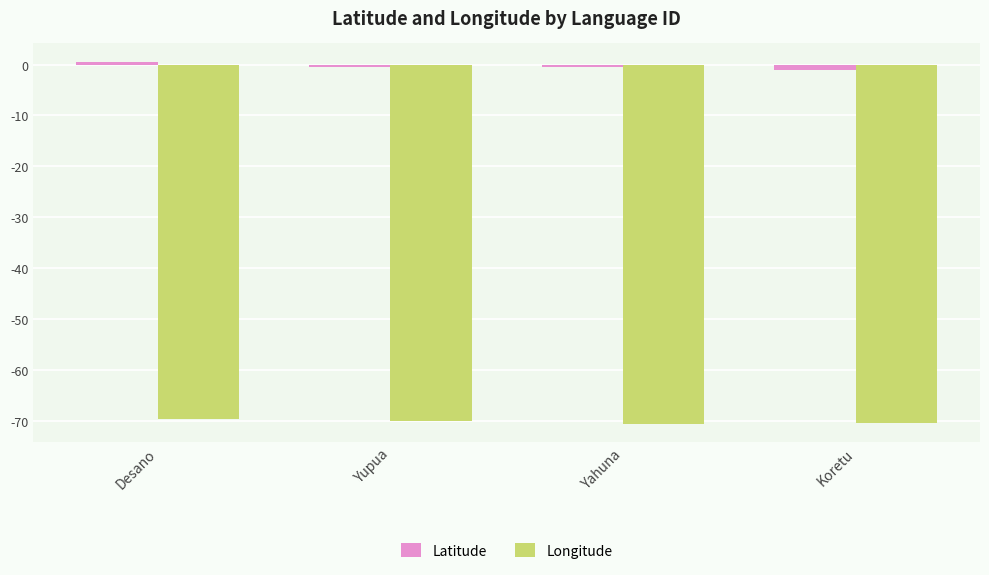

Rank the series by their average value, from highest to lowest.

Latitude, Longitude